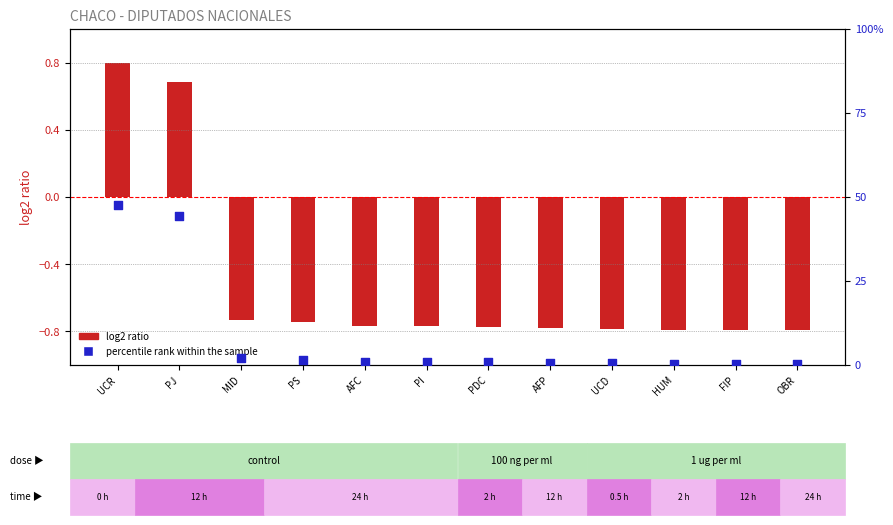

Which series has the largest total across all categories?

percentile rank within the sample